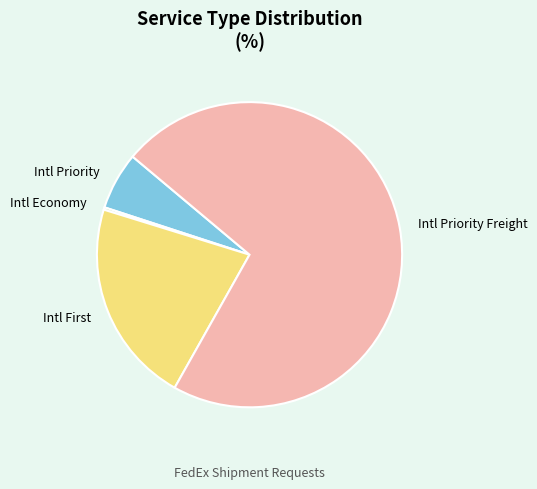

Is it true that Intl Priority is 1% of the pie?

False